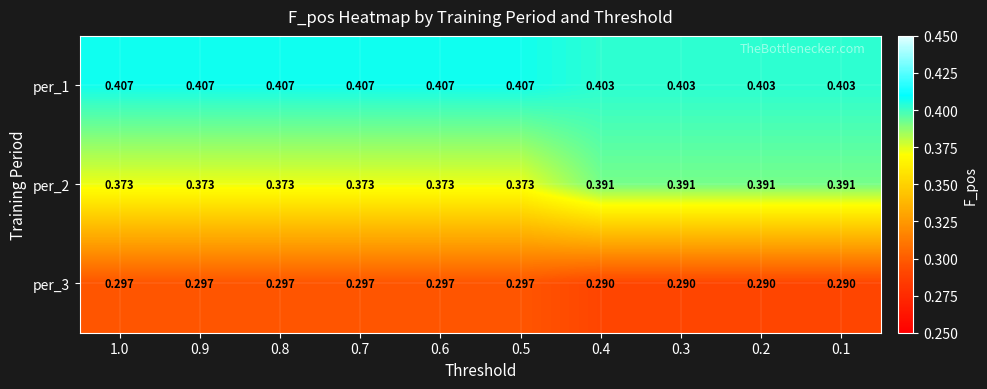

How many categories are shown in the chart?

10